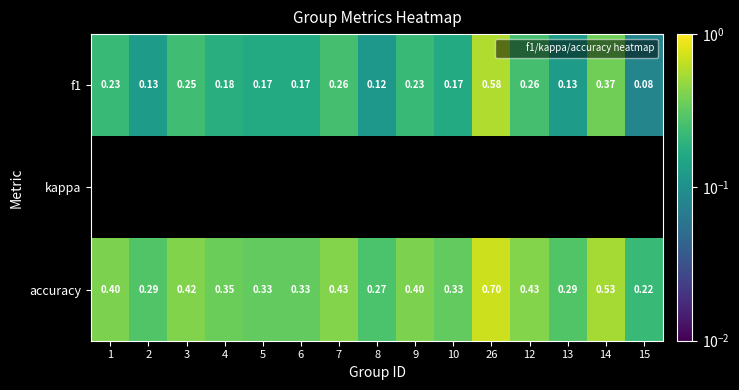

What is the sum of the f1 values at 4 and 2?

0.3